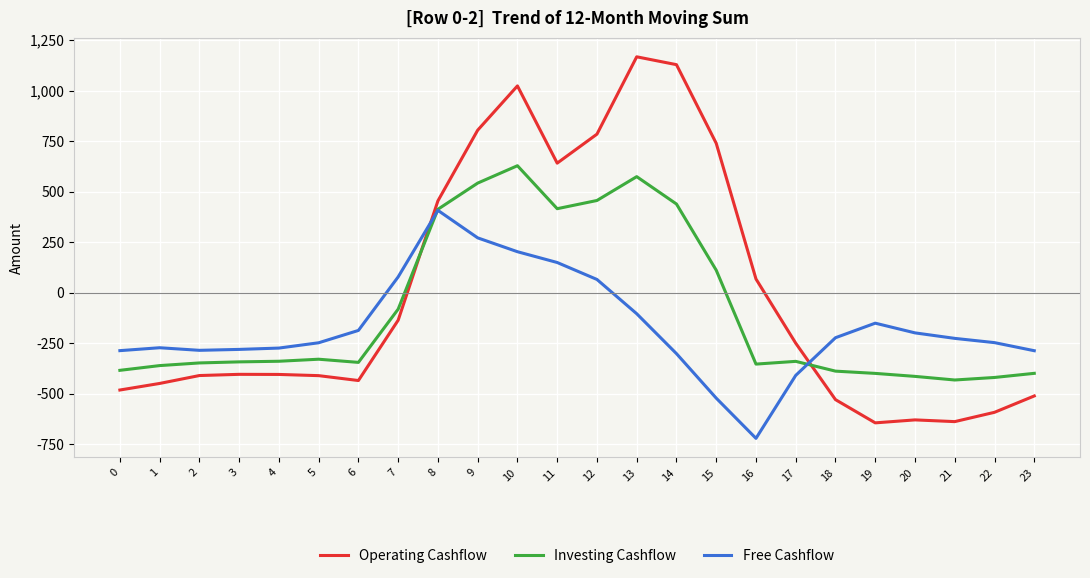

Where does the Operating Cashflow series first go above -404?

7